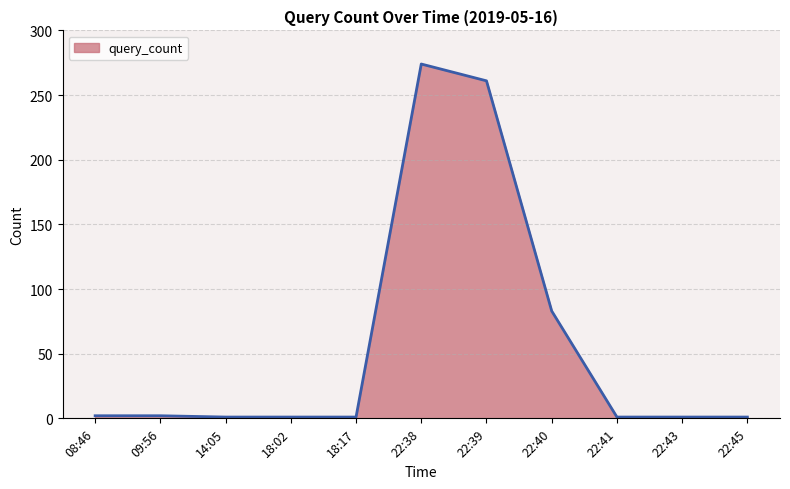

Approximately how many times larger is the value at 22:38 compared to 22:39?

1.0